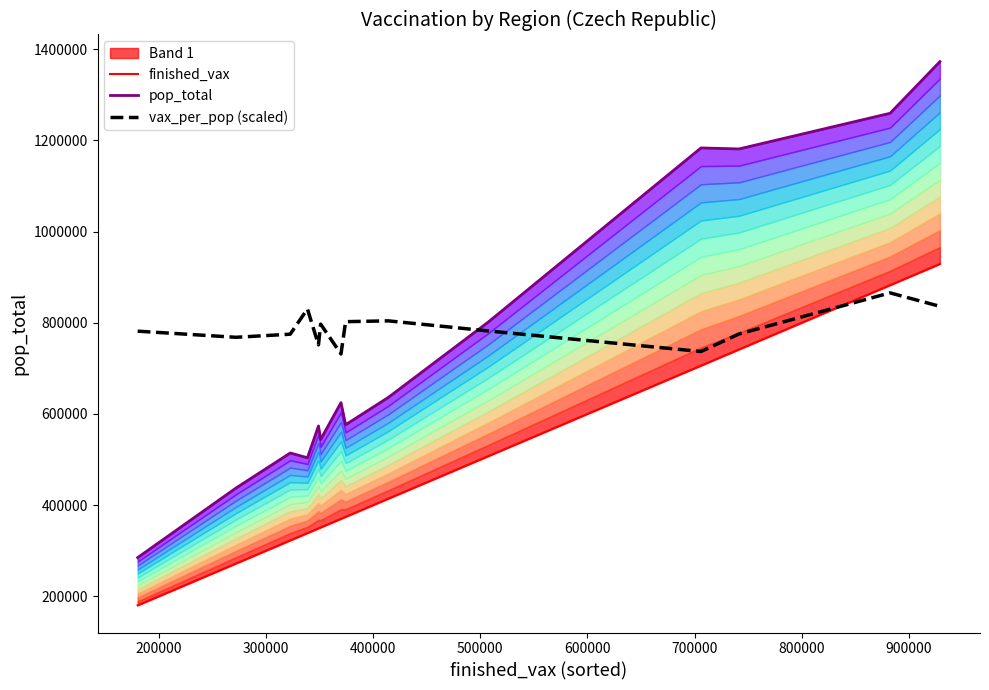

How many categories are shown in the chart?

14